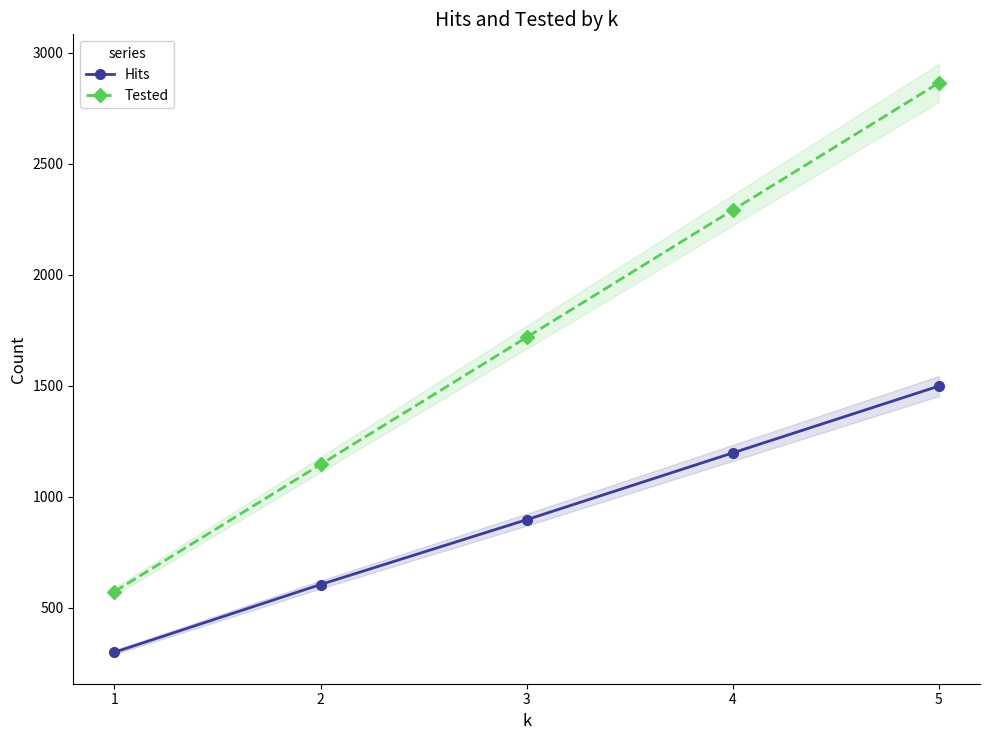

The Hits series shows 1781 at 4. True or false?

False